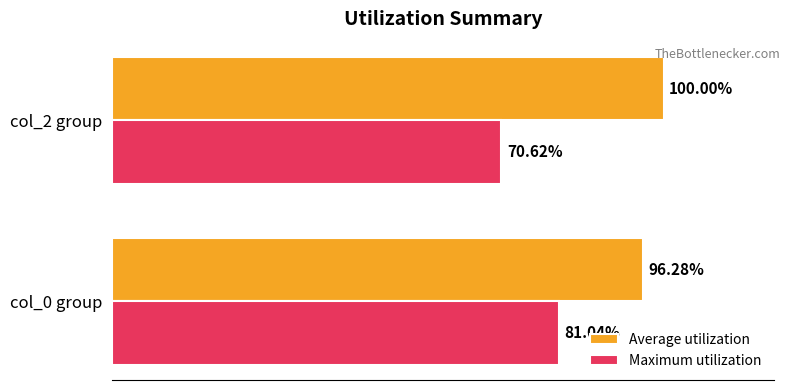

Which series has the largest range (max minus min)?

Maximum utilization